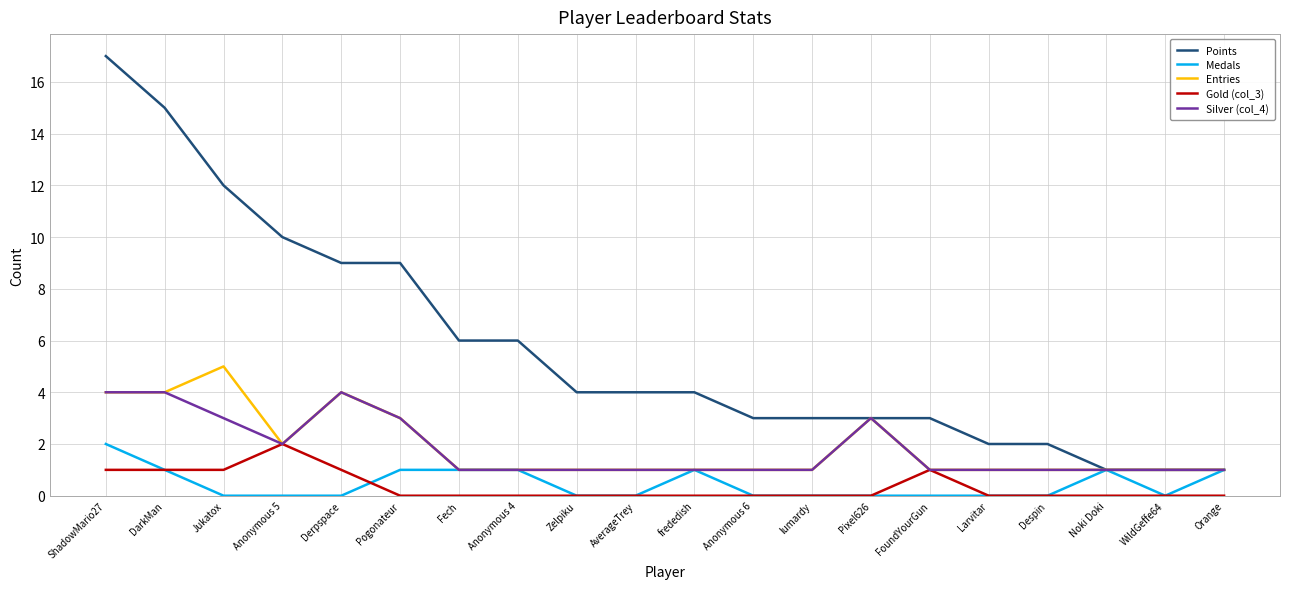

How many lines are shown in the chart?

5